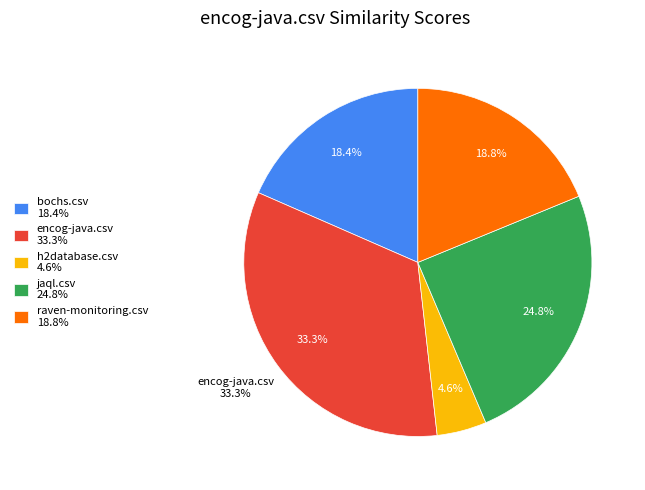

How many slices are in this pie chart?

5